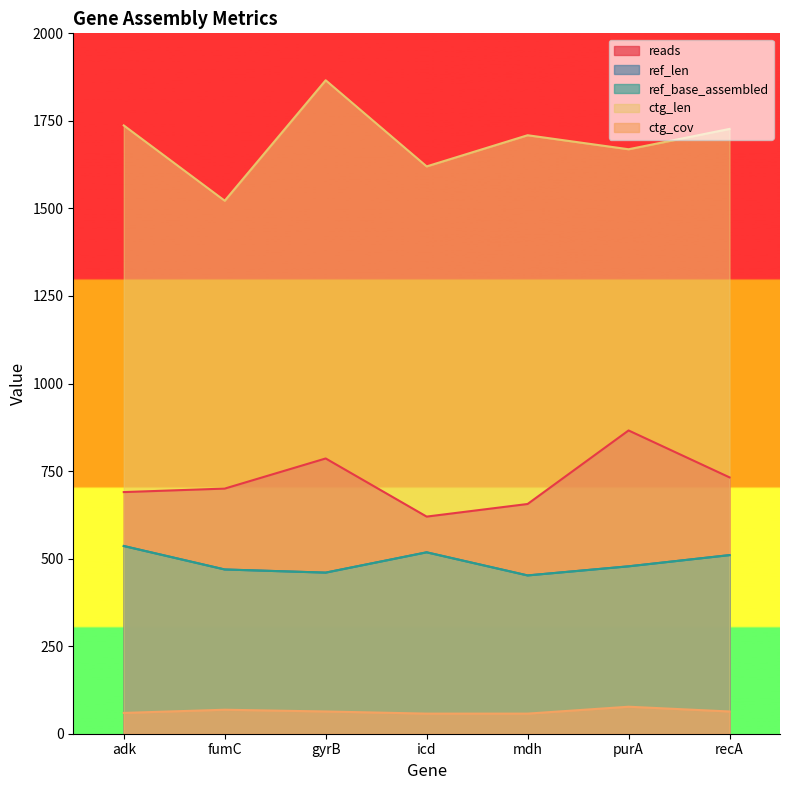

What is the difference between the maximum and minimum values in the ref_len series?

84.0